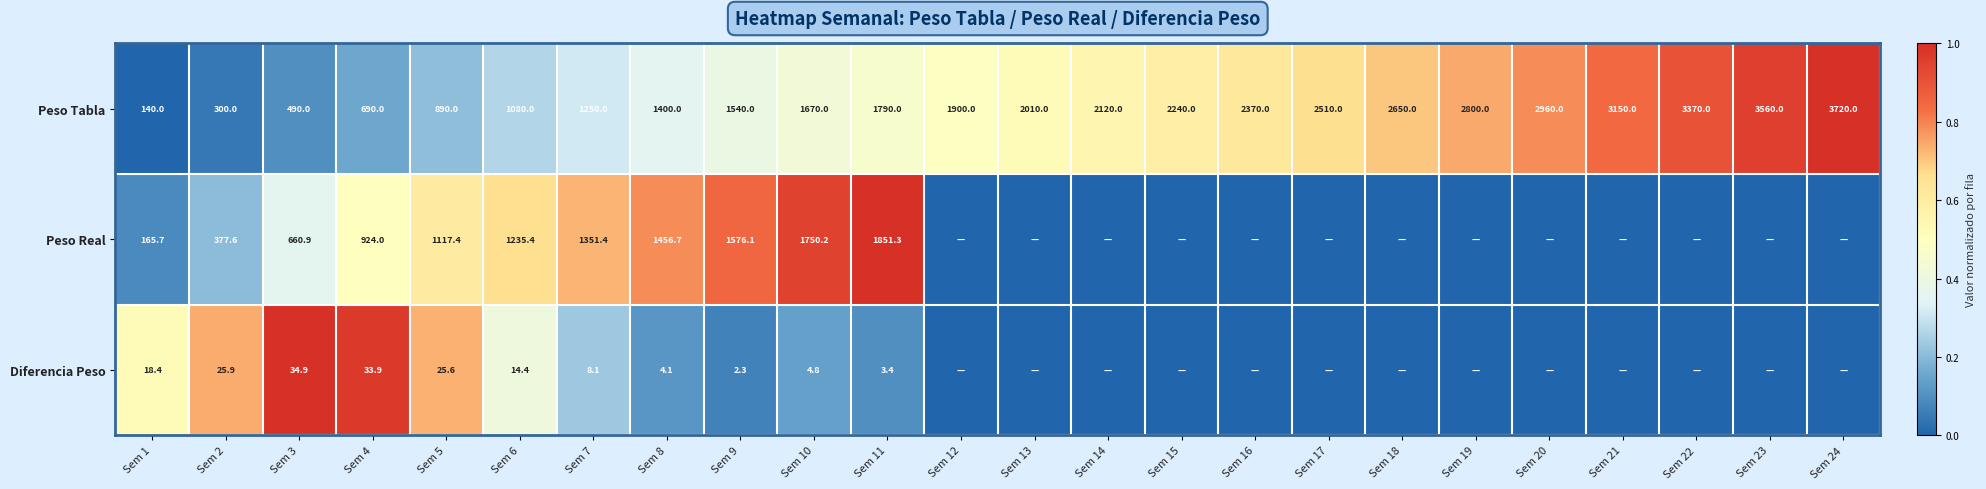

True or false: Peso Tabla has a value of 758.2 at Sem 16.

False